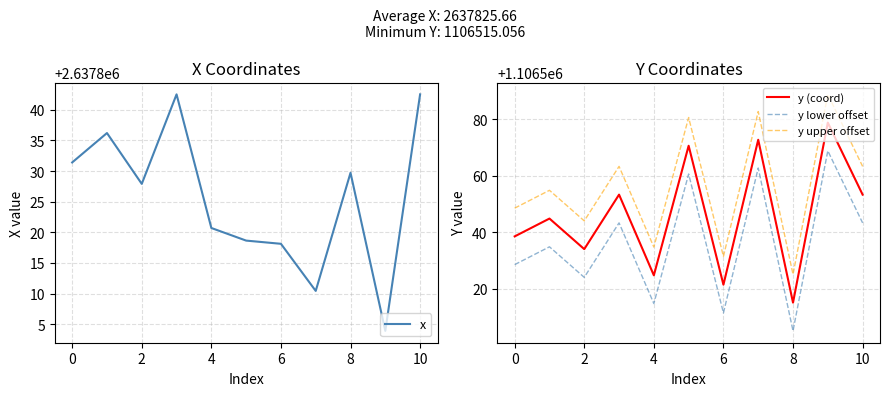

Is this an area chart (filled region under the line)?

No